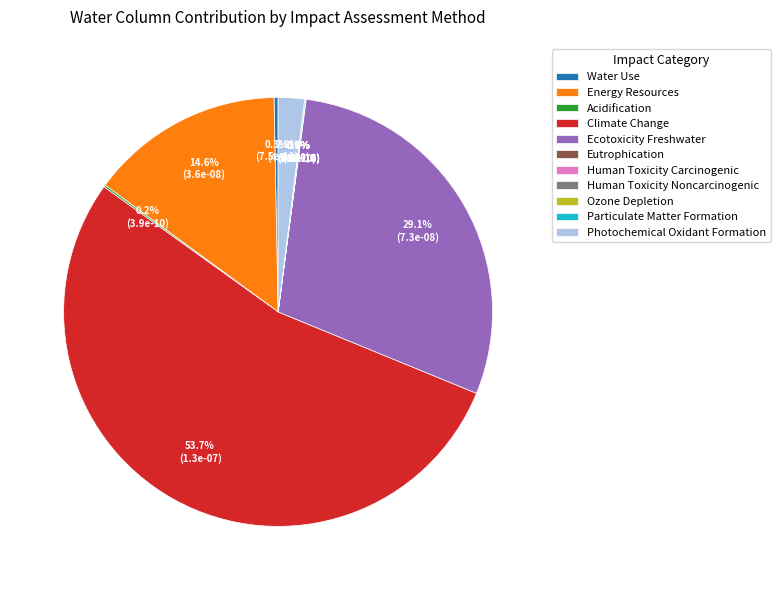

Is Climate Change the majority of the pie?

Yes